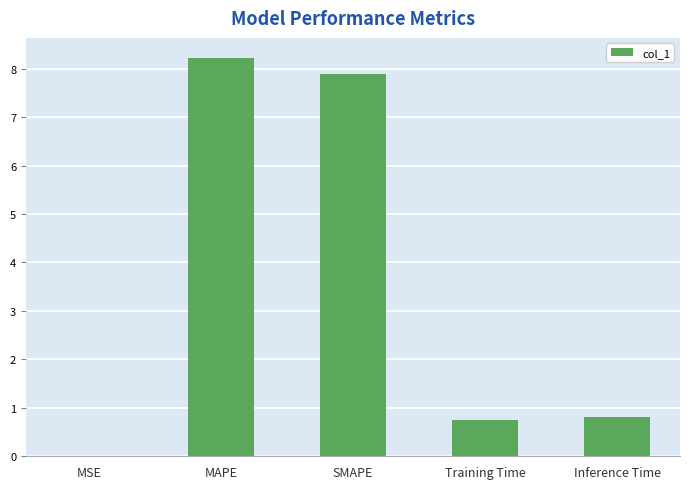

What is the sum of all values?

17.7